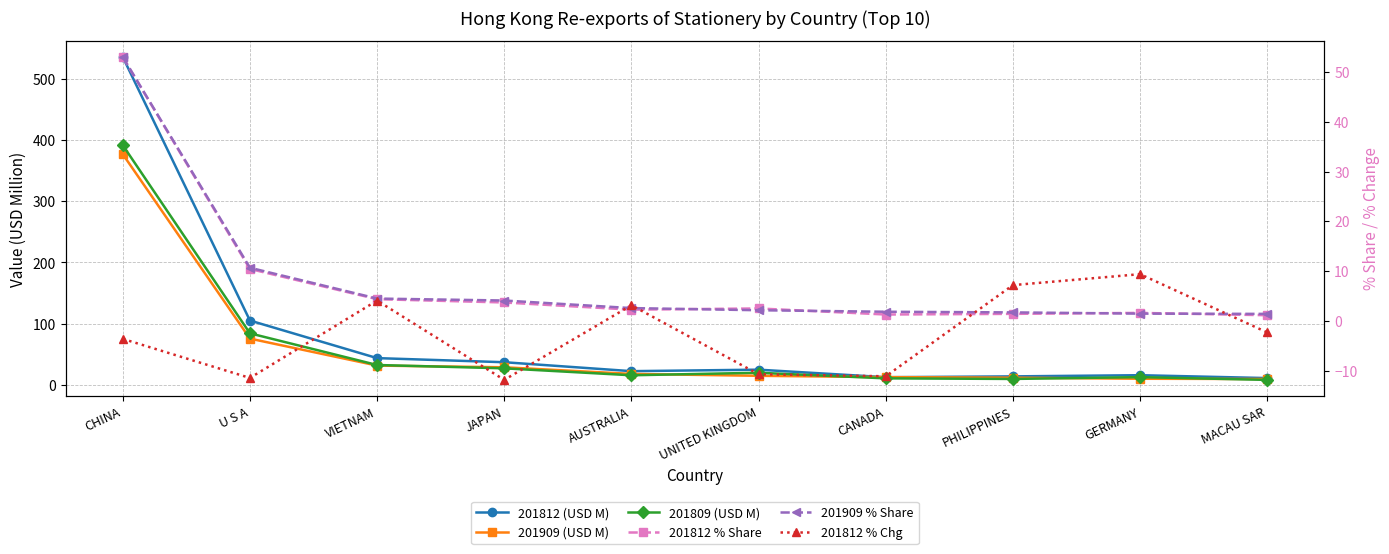

What value does the 201909 % Share series have at CANADA?

1.8